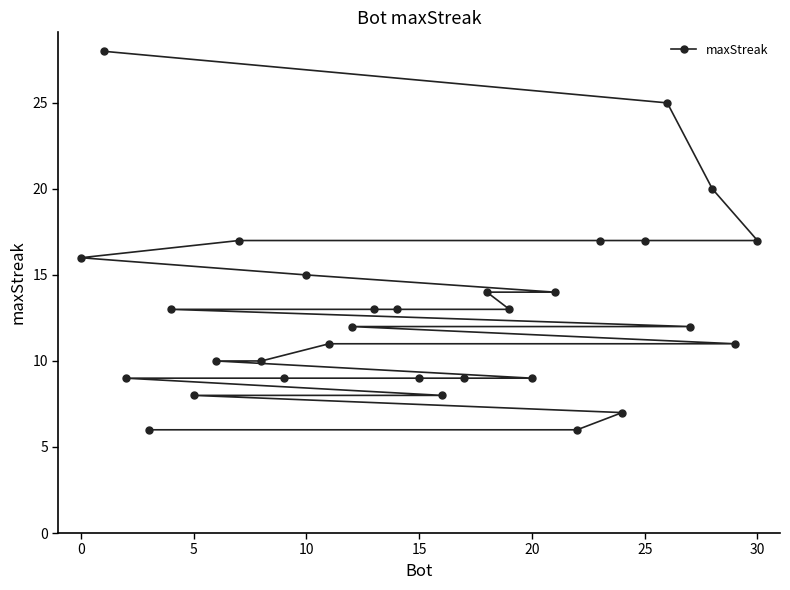

Is it true that the value at 5 is 8?

True